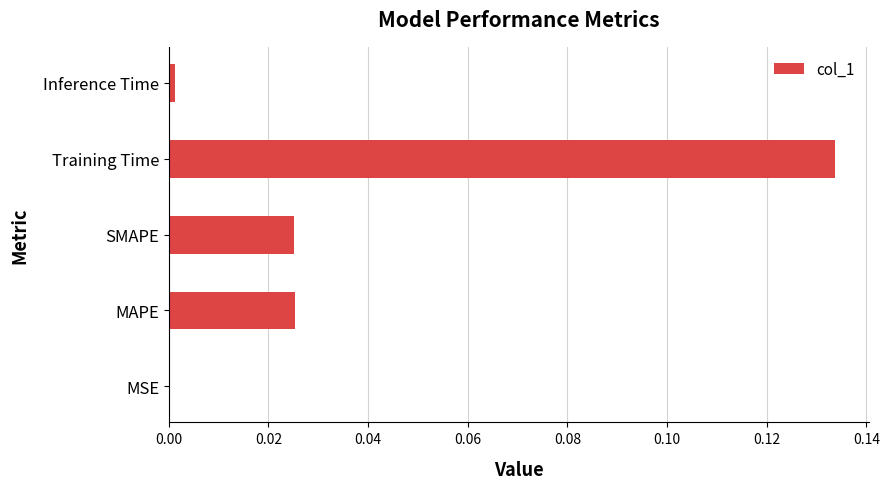

Which has a higher value, MSE or MAPE?

MAPE